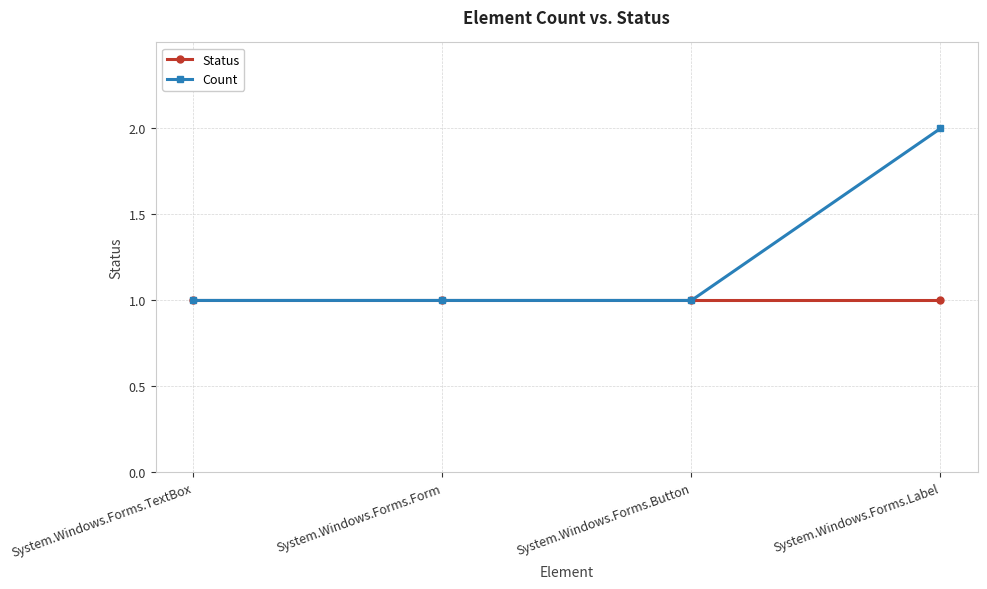

Which series has the largest total across all categories?

Count